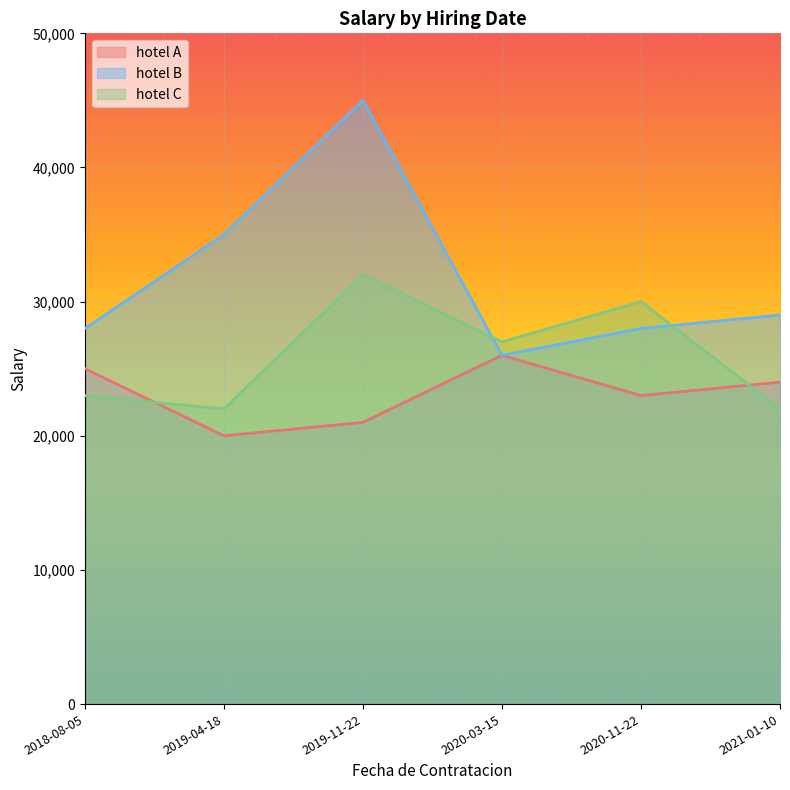

What are all the series names shown in the legend?

hotel A, hotel B, hotel C